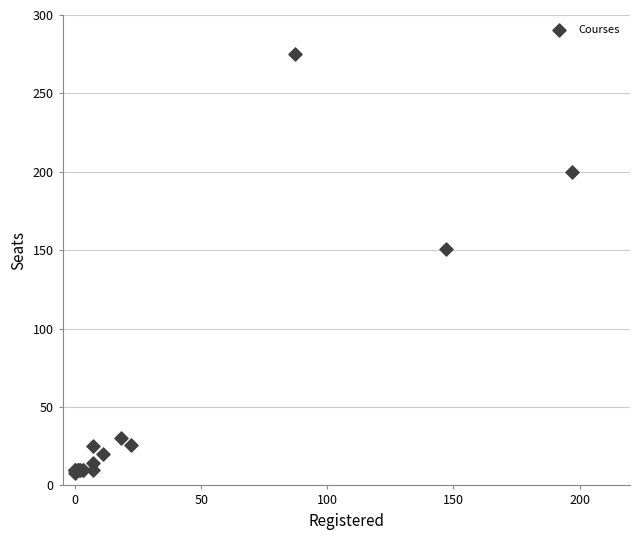

What Y value in the scatter plot is closest to 141?

151